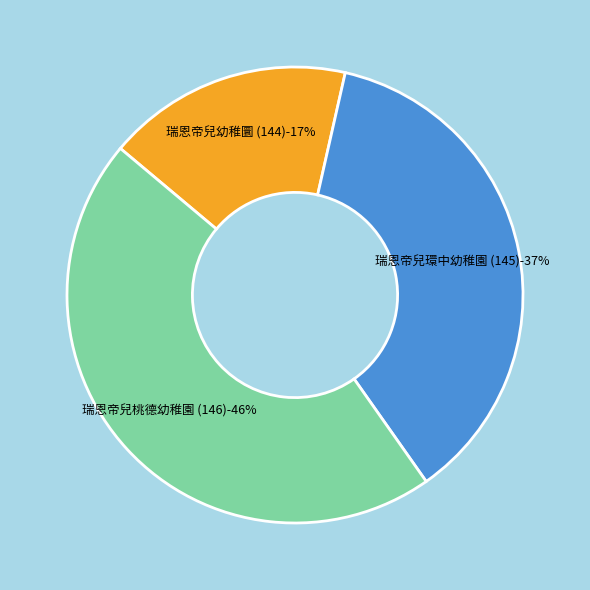

Is 145 the majority of the pie?

No